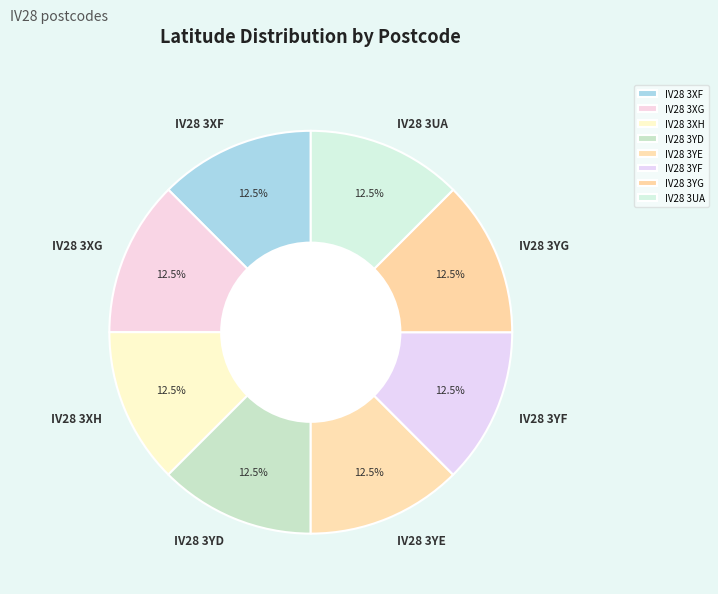

What is the ratio of the value at IV28 3XG to the value at IV28 3XH?

1.0